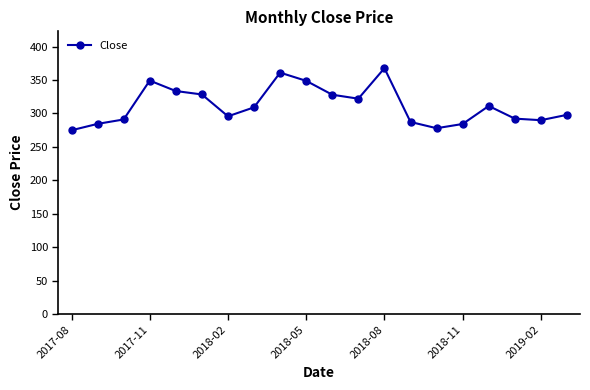

What is the maximum value shown in the chart?

367.6